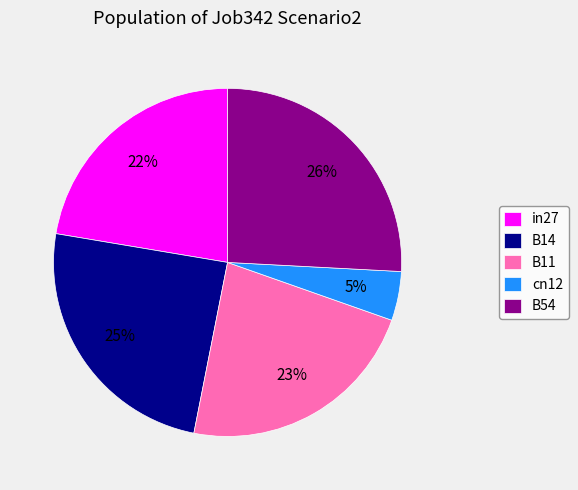

How many slices are in this pie chart?

5